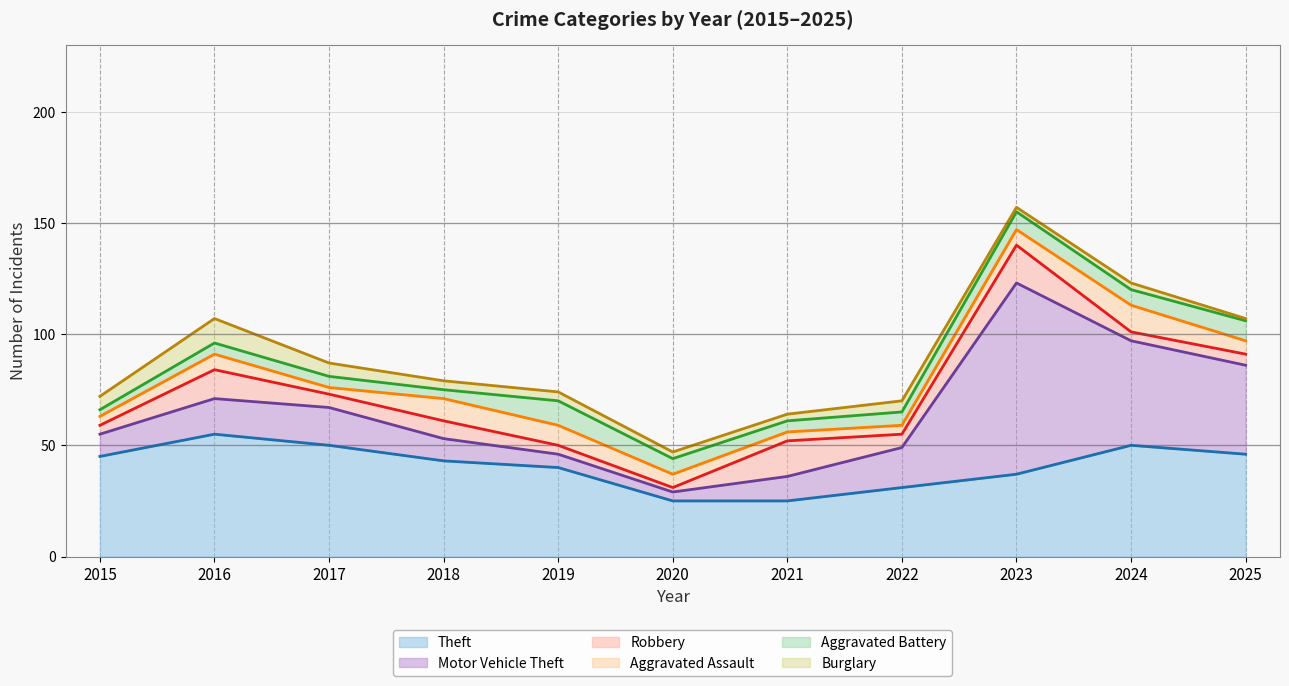

True or false: Aggravated Battery has a value of 7 at 2020.

True